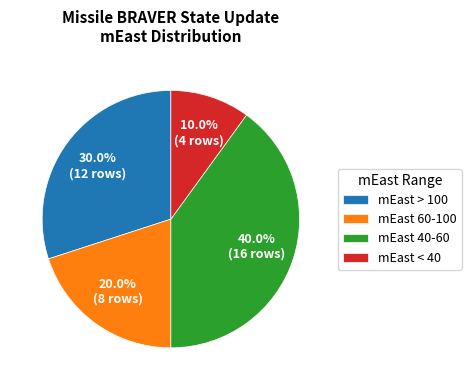

Which slice is the smallest?

mEast < 40